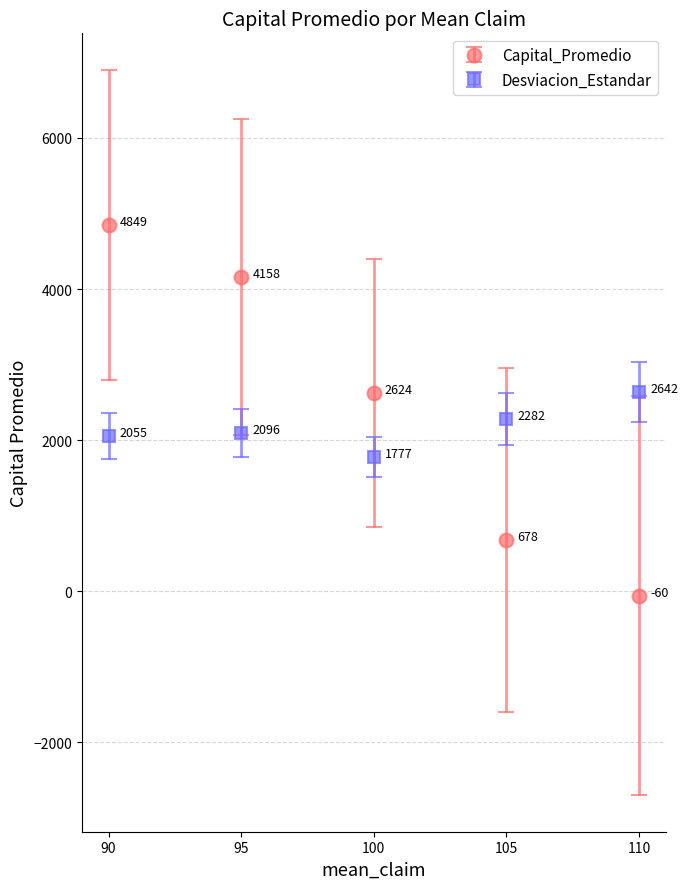

What is the value of the Capital_Promedio point at the 4th from the left?

678.2